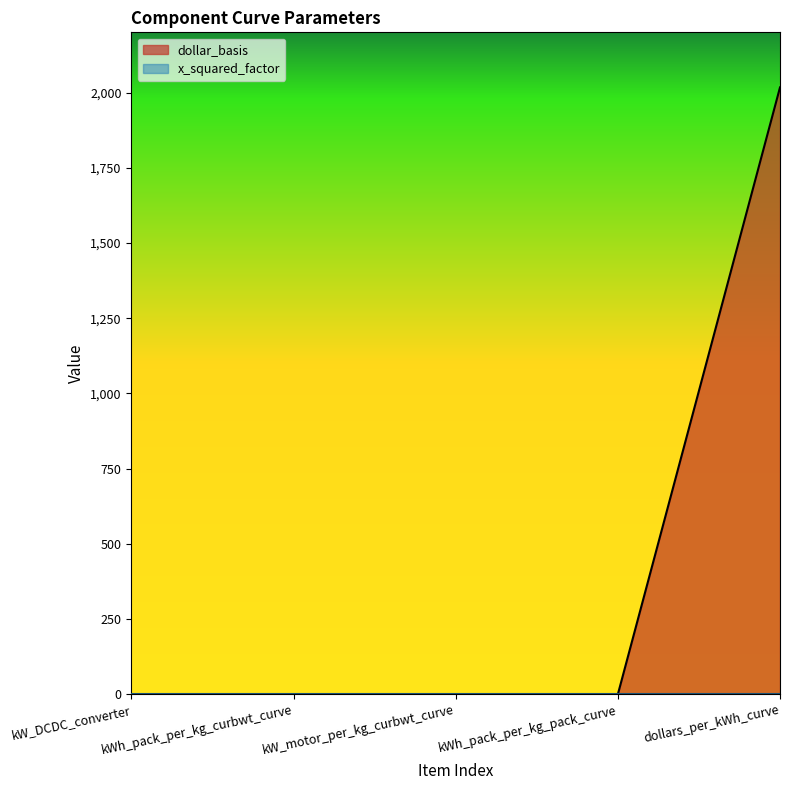

What position from the right is kW_DCDC_converter?

5